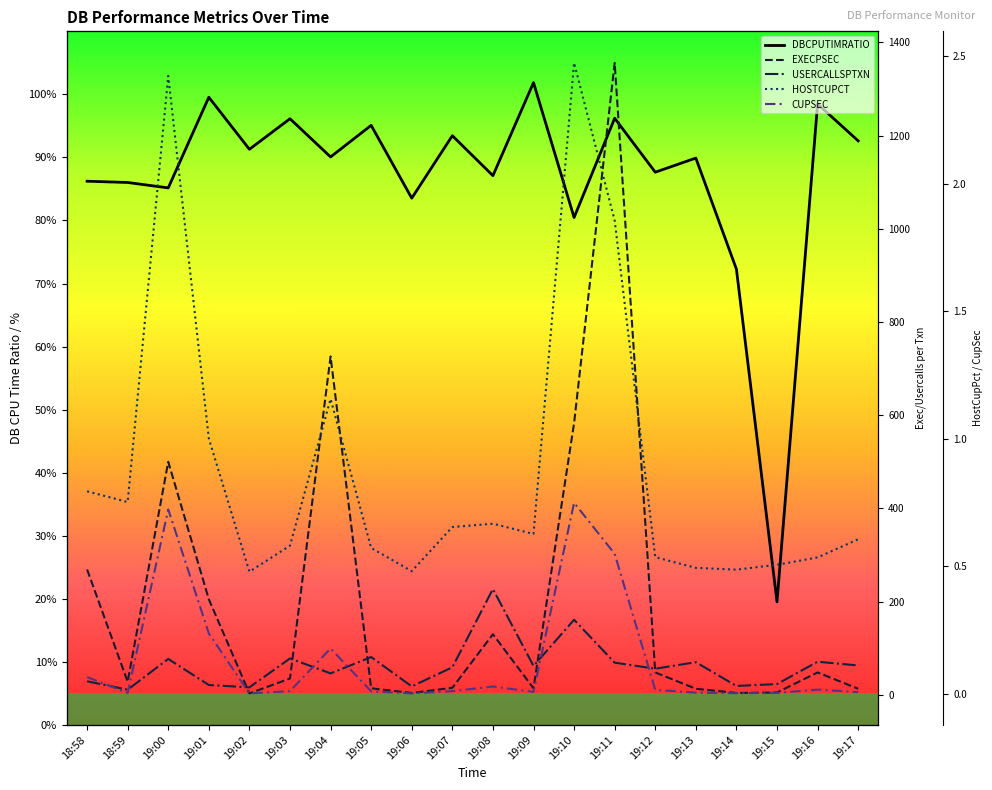

The DBCPUTIMRATIO series shows 31.4 at 19:03. True or false?

False